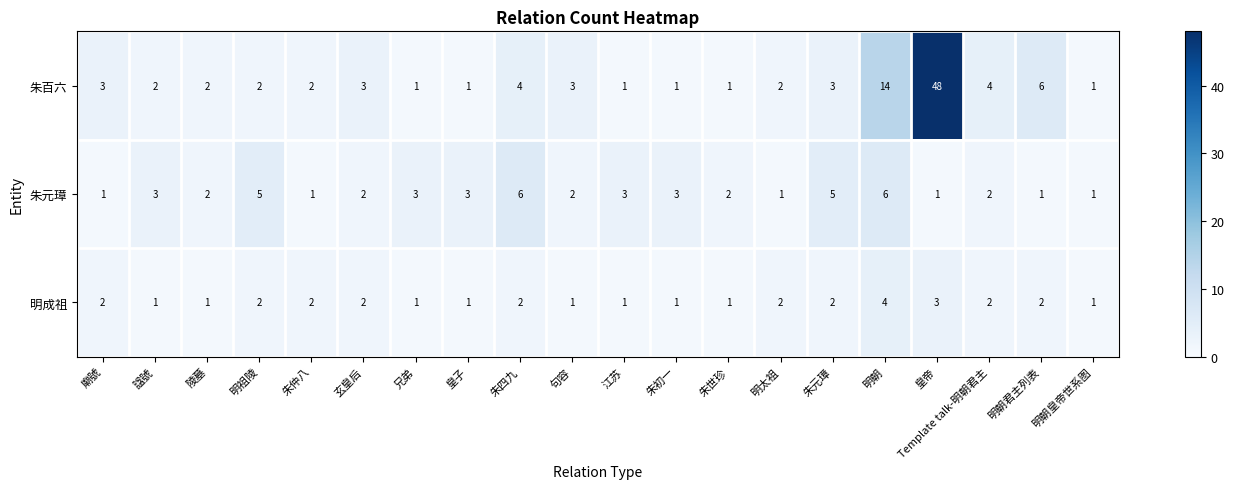

Which series changed the most between 朱元璋 and 明朝君主列表?

朱元璋